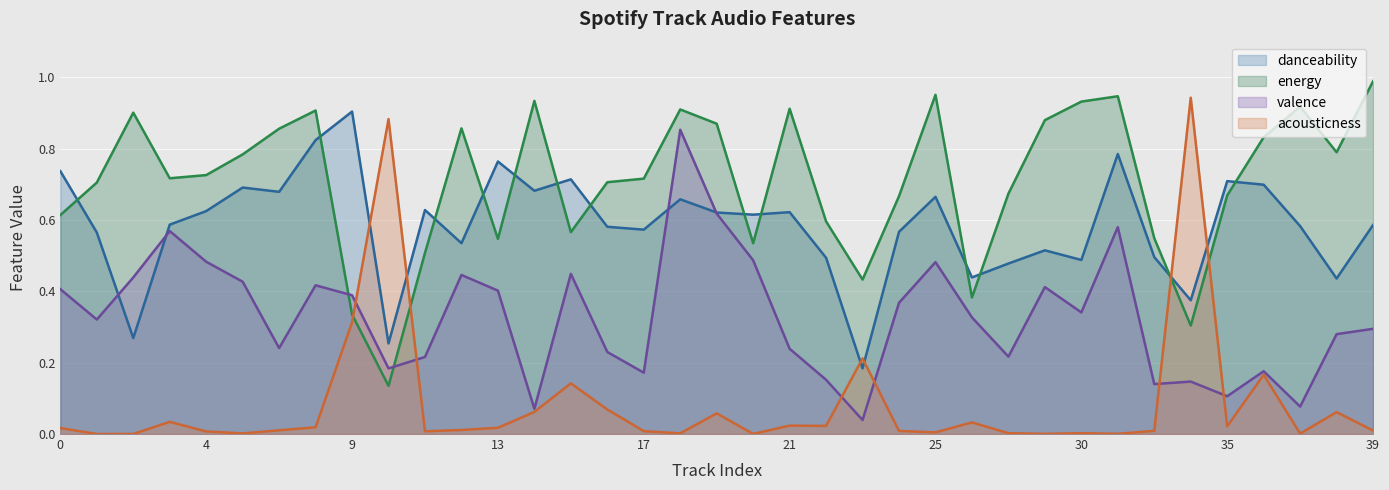

What is the difference between the maximum and second lowest values in the valence series?

0.8